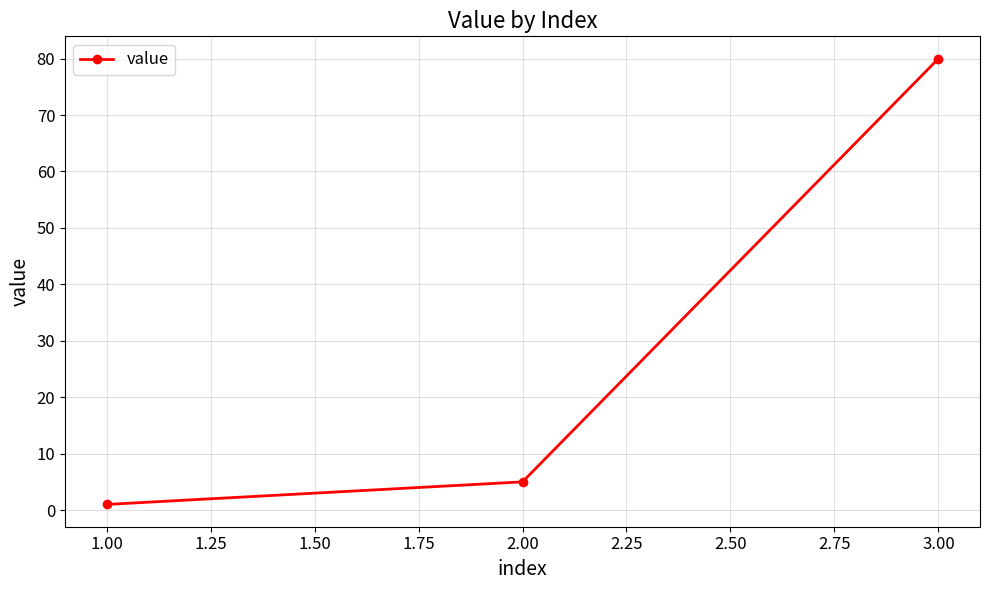

Does the chart have visible grid lines?

Yes